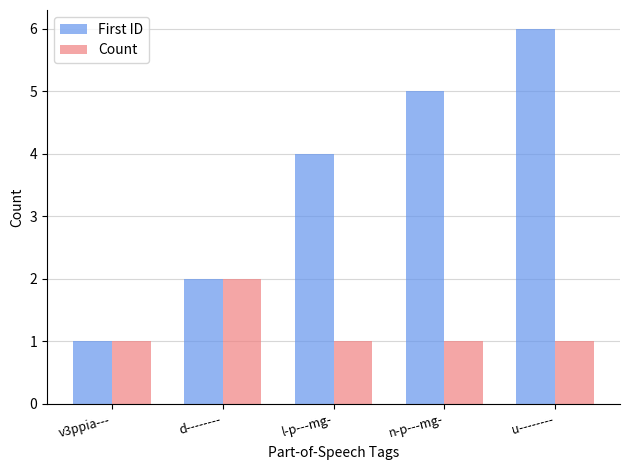

What is the sum of the First ID values at d-------- and u--------?

8